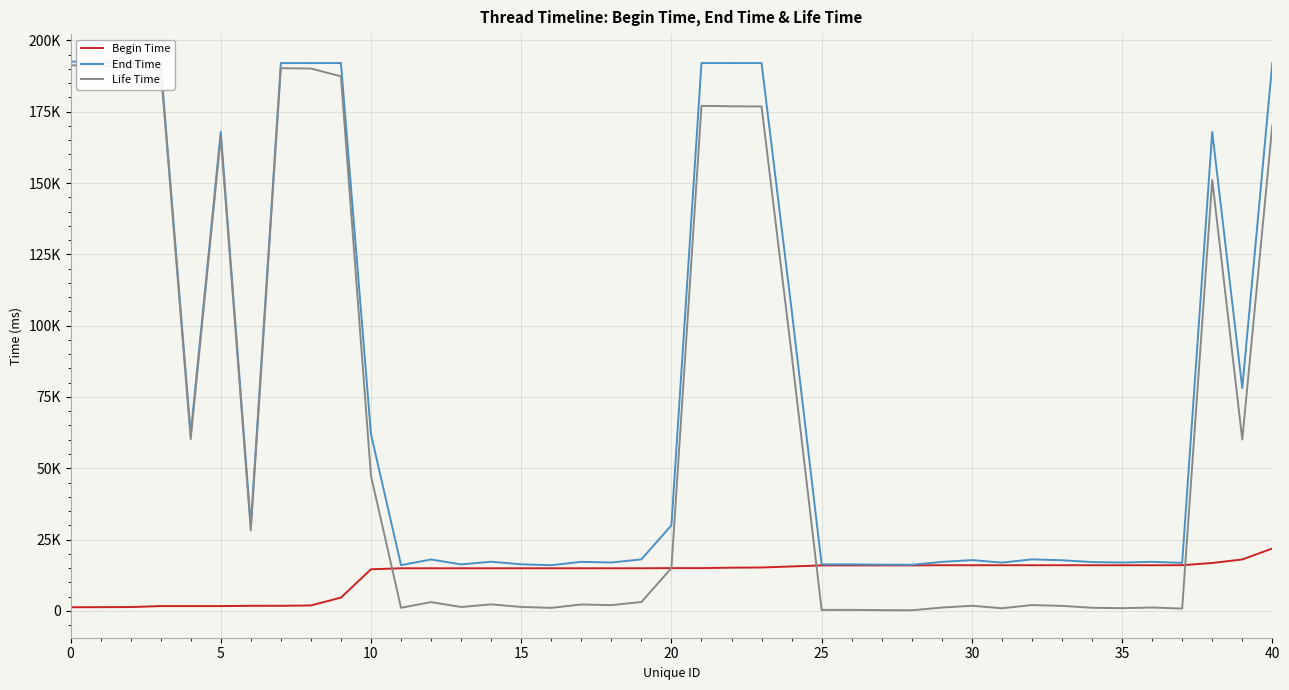

How many interior local peaks does the Life Time series have?

11